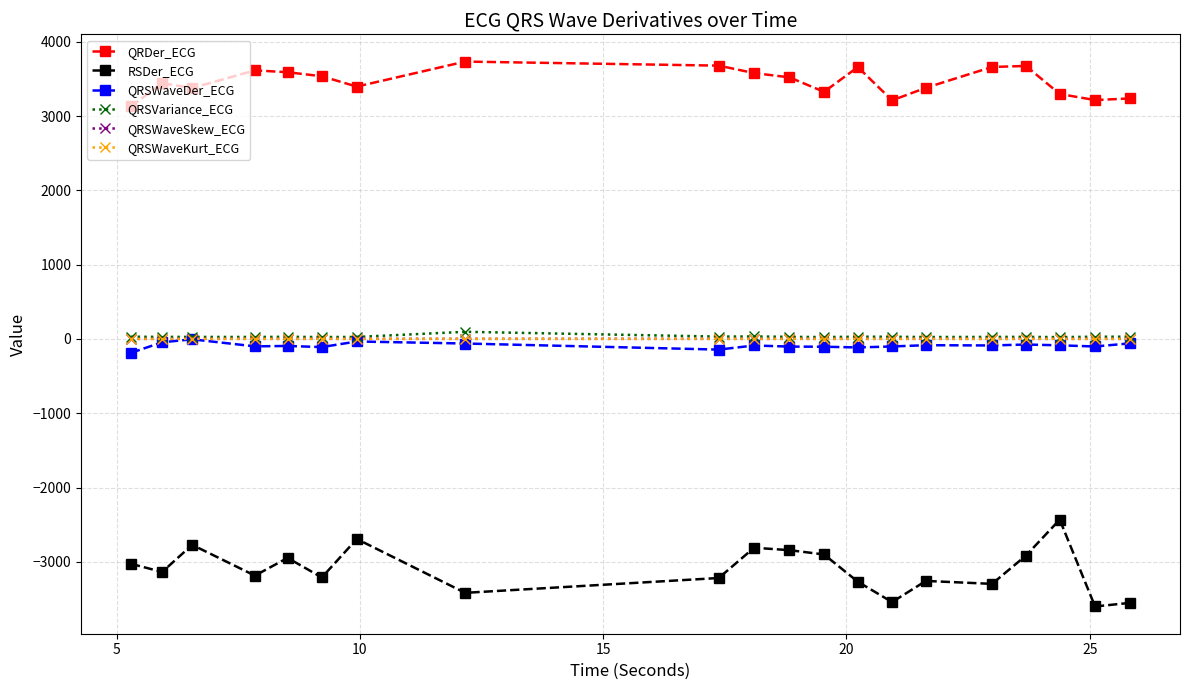

How many categories are shown in the chart?

20